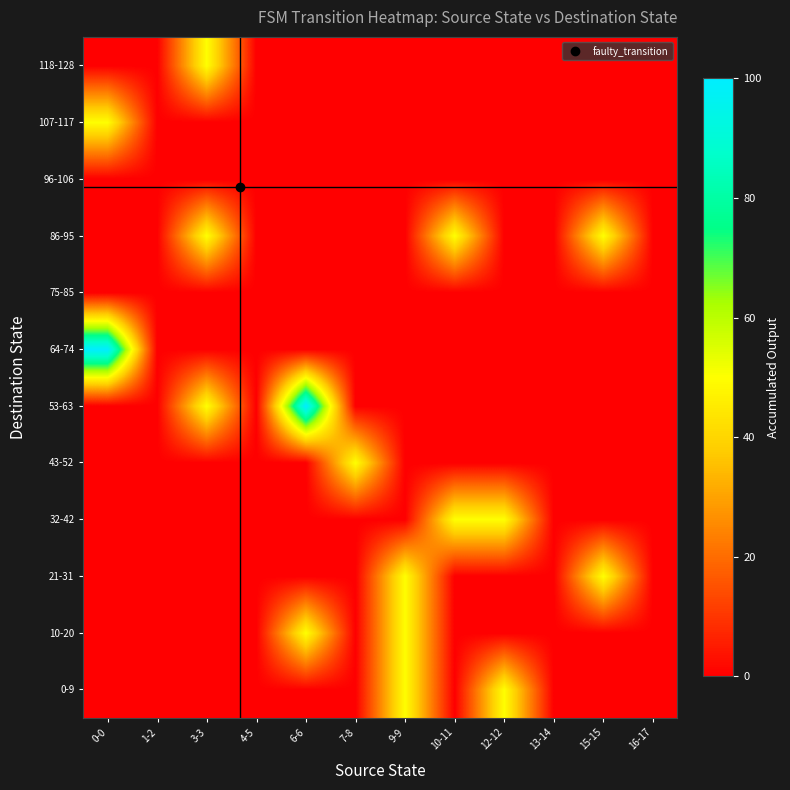

What is the maximum value shown in the chart?

100.0